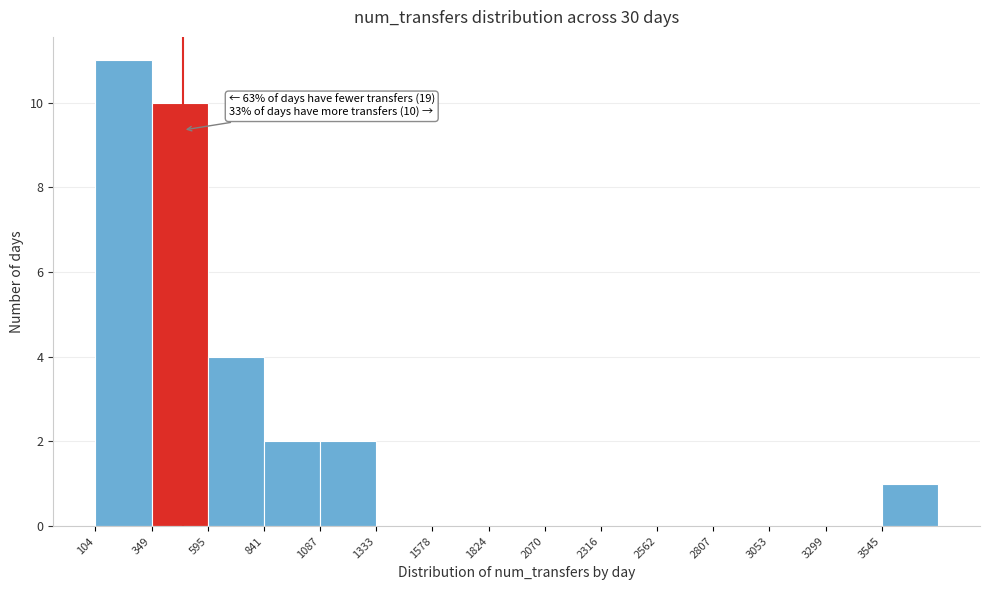

Over which range of the x-axis is the bar tallest?

100 to 350